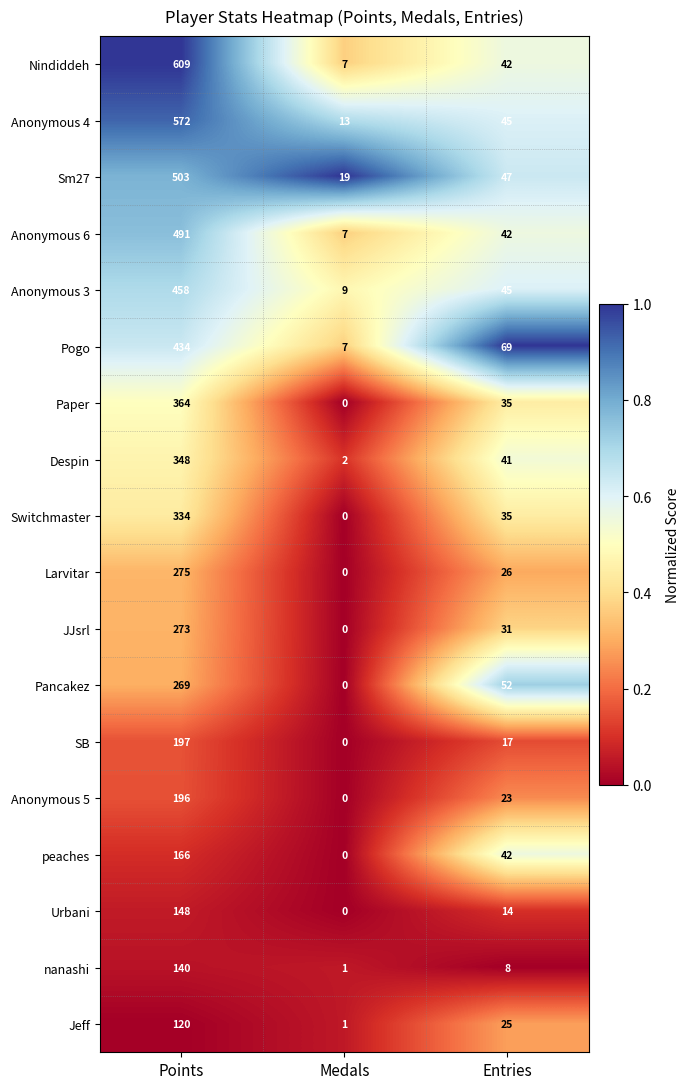

What is the sum of the Urbani values at Medals and Points?

148